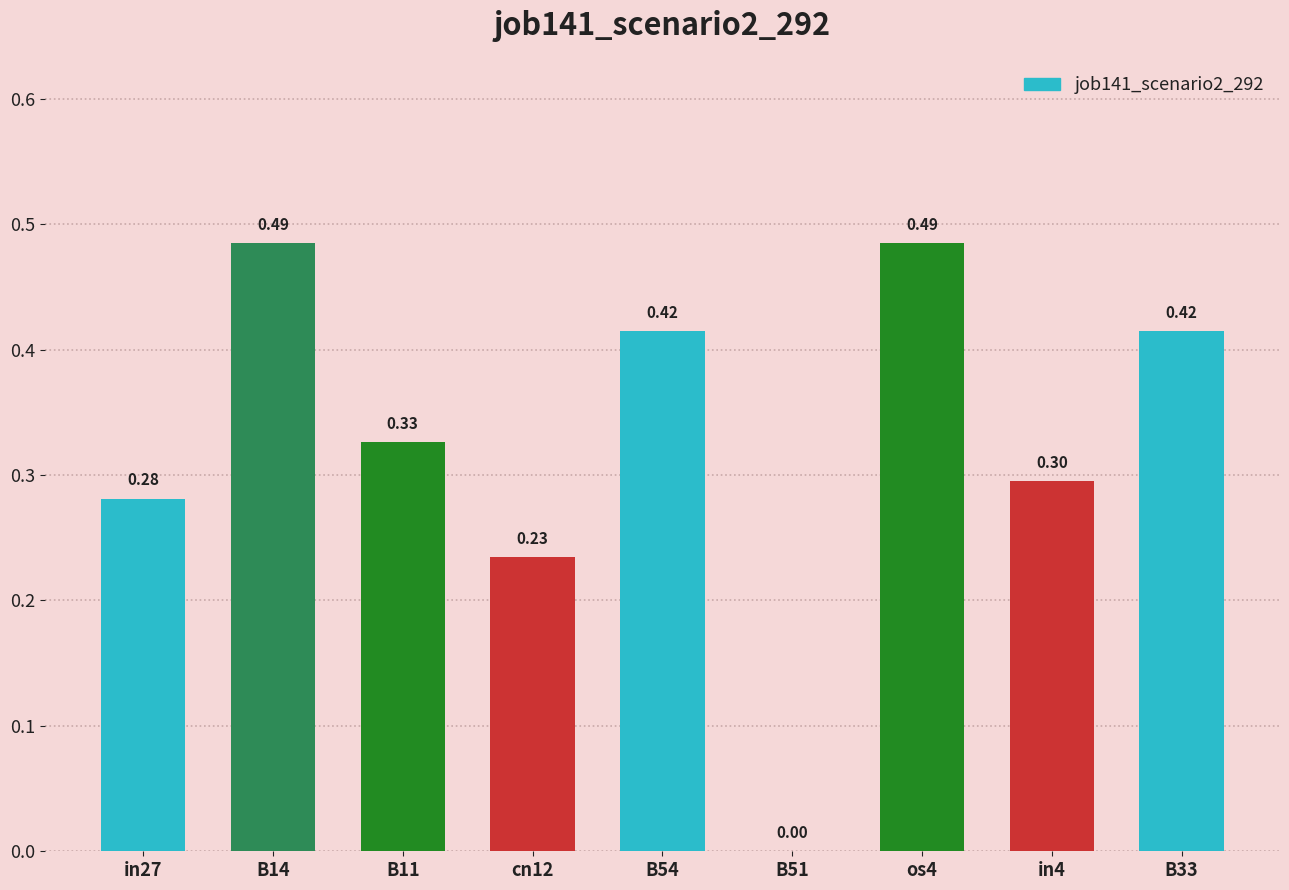

What is the sum of the values at cn12 and B11?

0.6